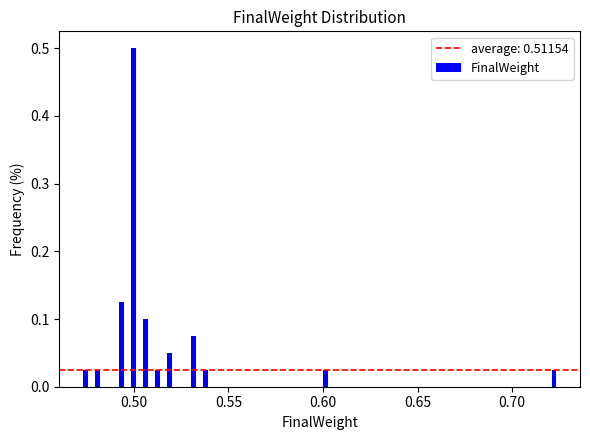

Around what value on the x-axis is the tallest bar? Give the approximate position of its centre, as read against the axis.

0.500